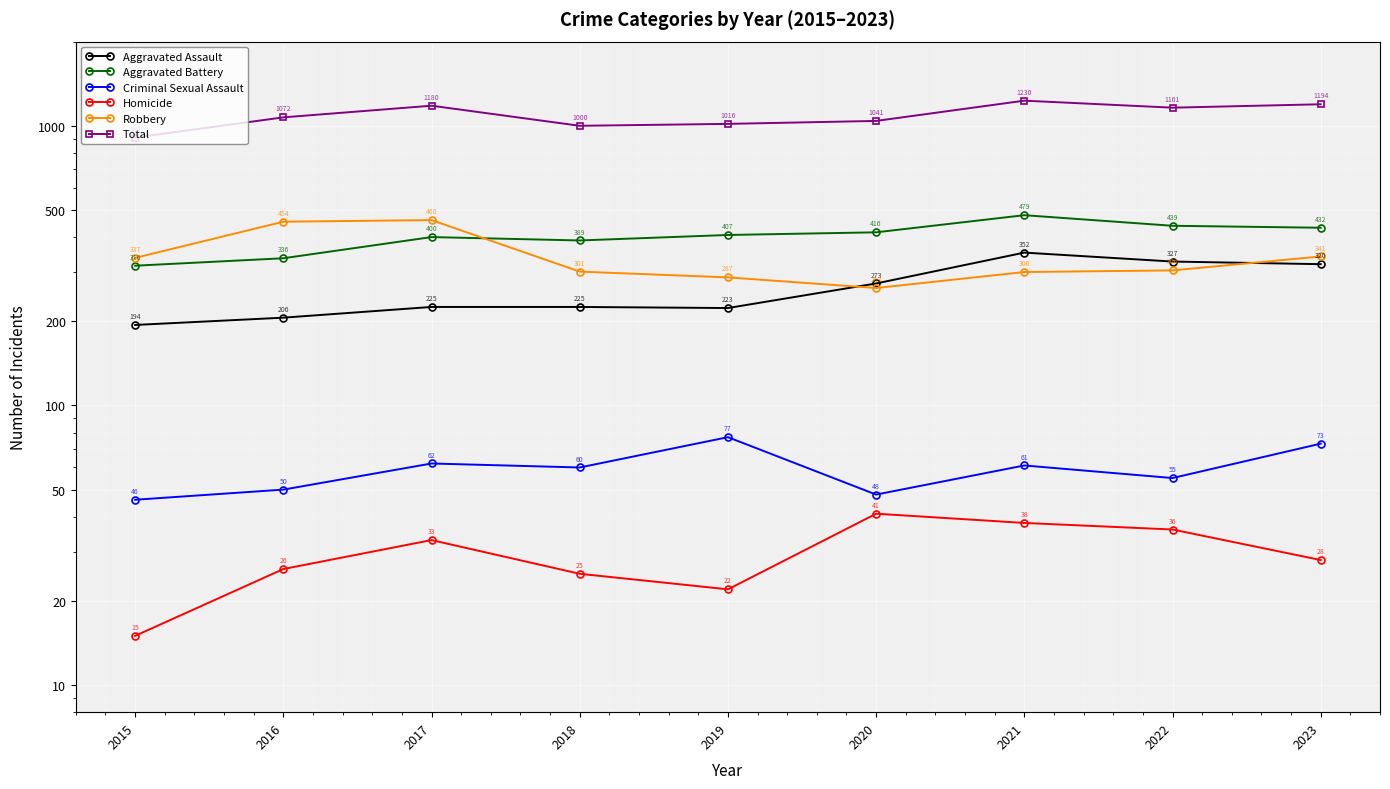

Is it true that Aggravated Assault equals 206 at 2016?

True